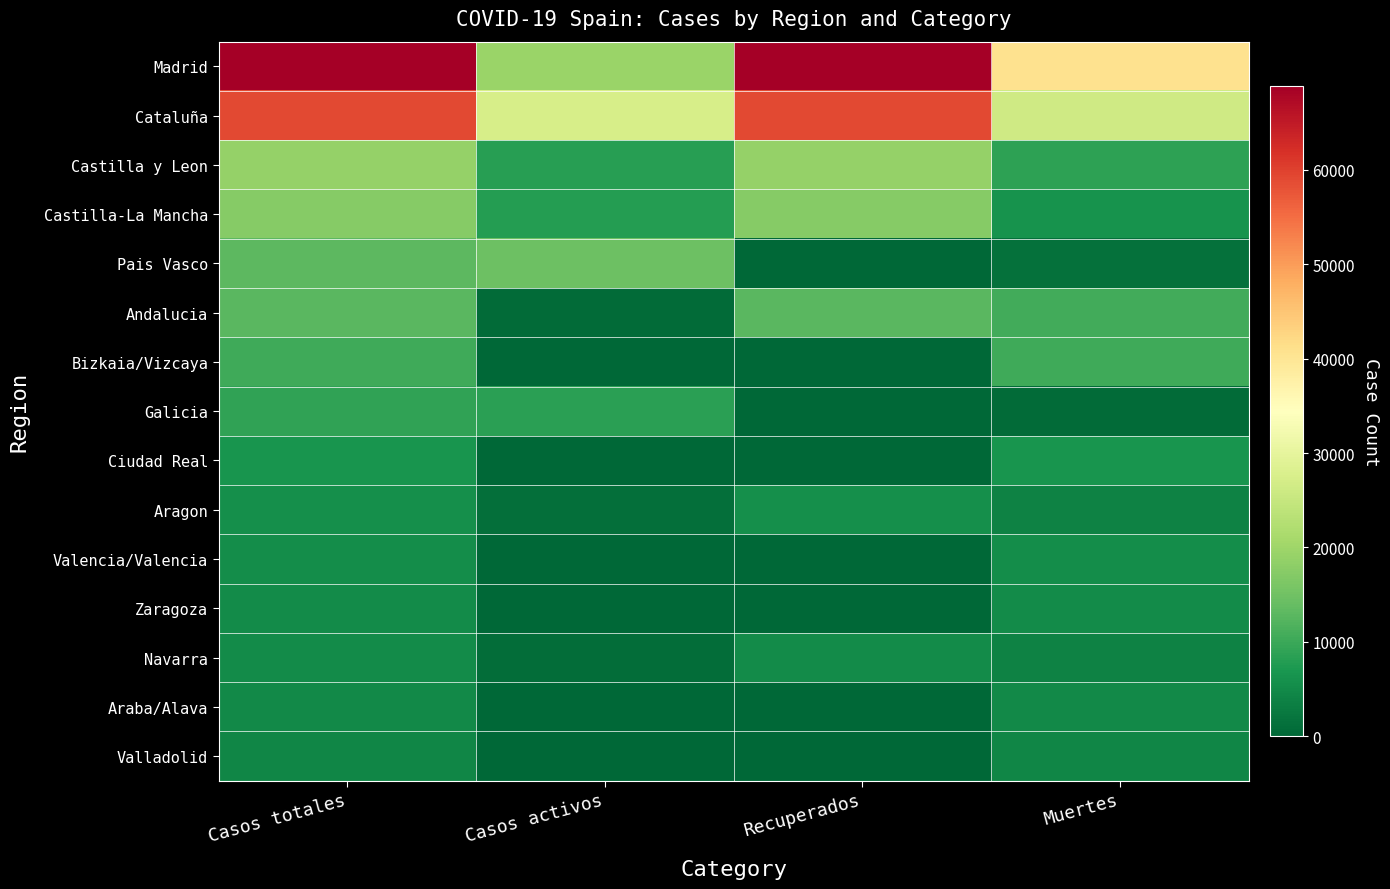

Which series has the largest total across all categories?

Madrid